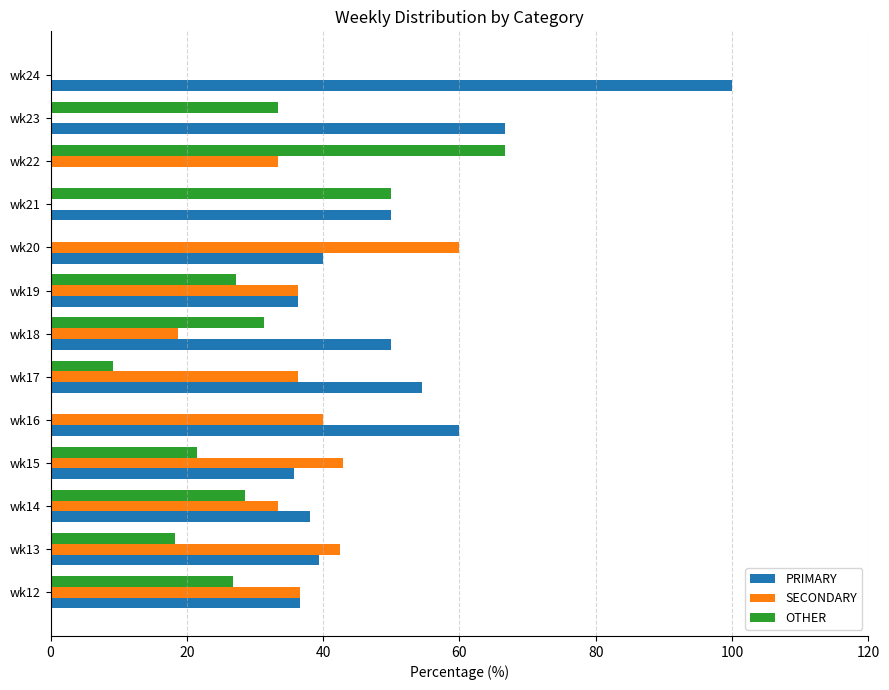

What is the sum of the SECONDARY values at wk13 and wk23?

42.4